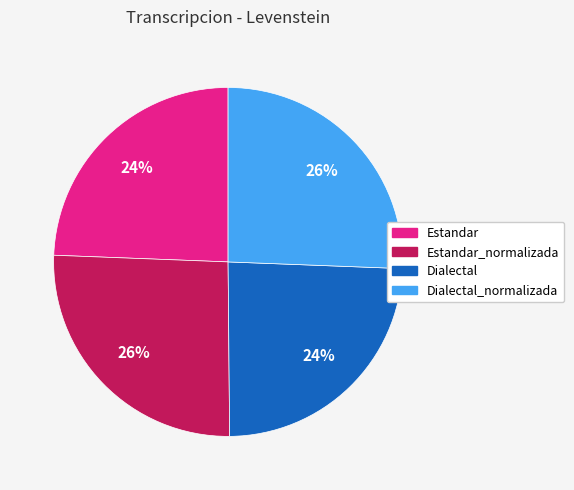

To the nearest percent, what is the combined percentage of Estandar and Dialectal_normalizada?

50%